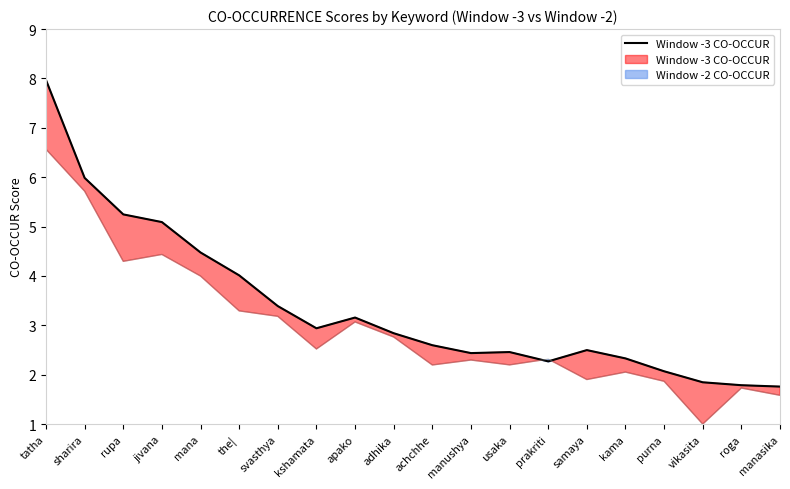

What is the ratio of the value at purna to the value at prakriti?

0.9